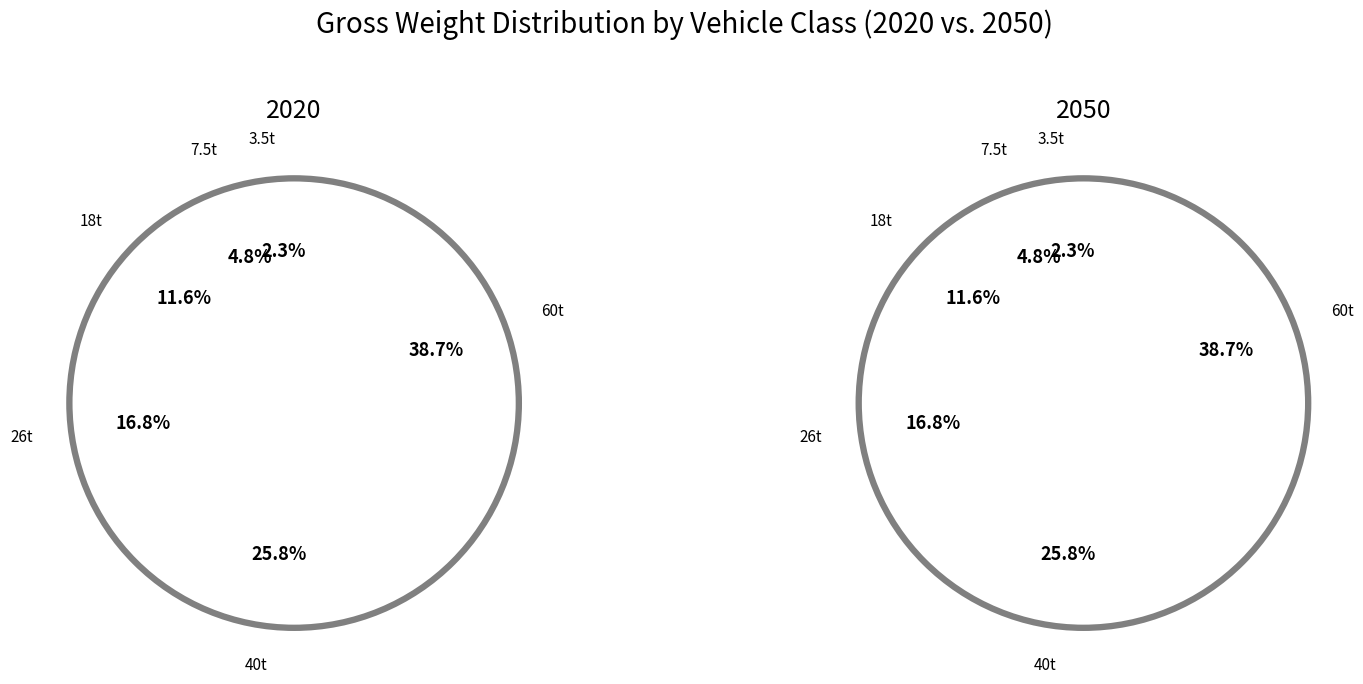

What is the smallest slice in the pie chart?

3.5t